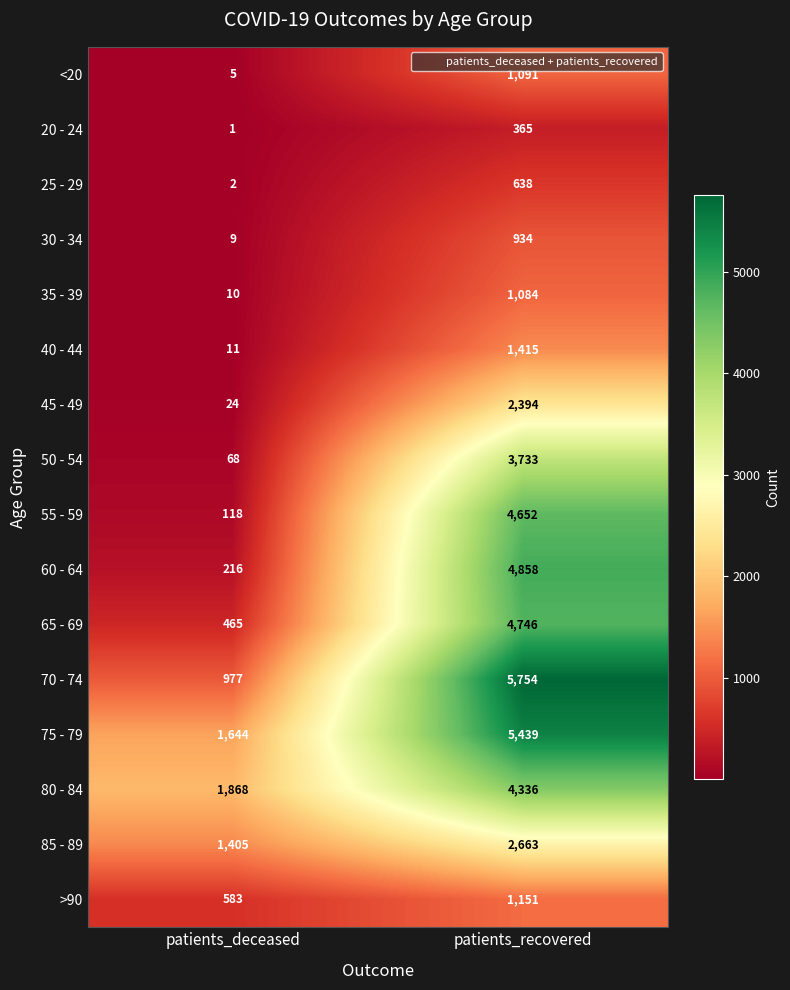

How many categories are shown in the chart?

2